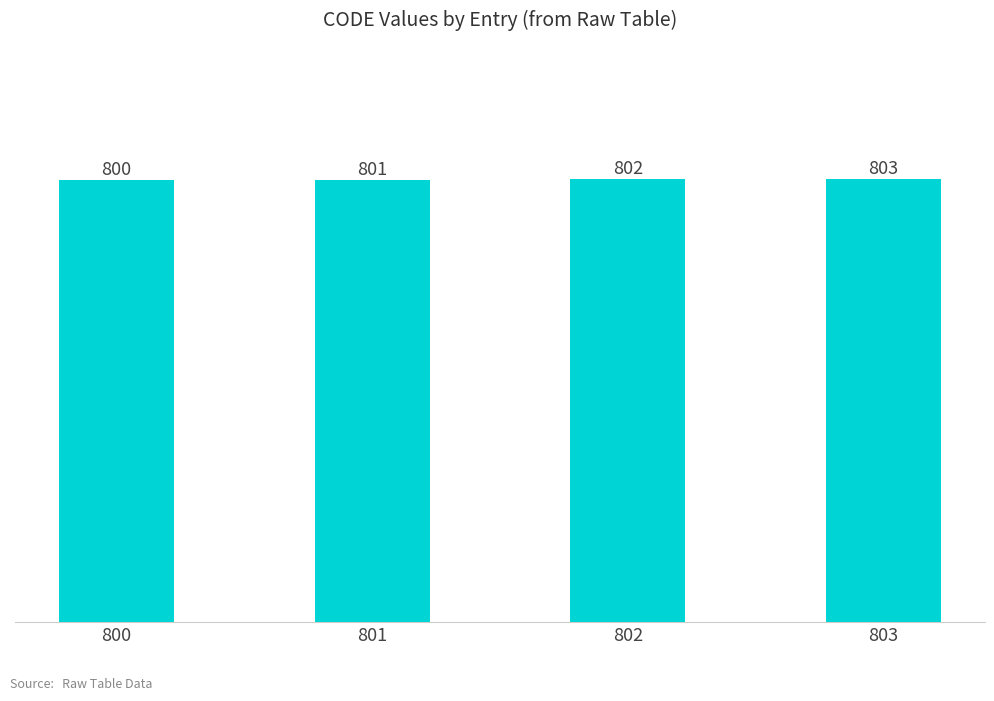

Reading left to right, what are all the values shown in this chart?

800=800	801=801	802=802	803=803